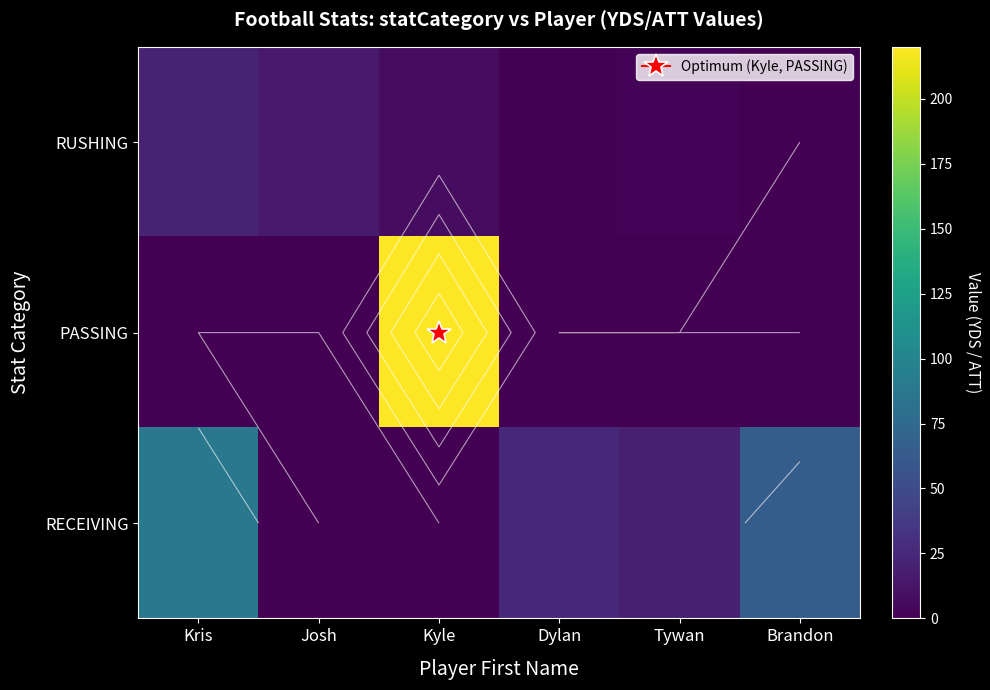

What is the total value across all series at Kris?

109